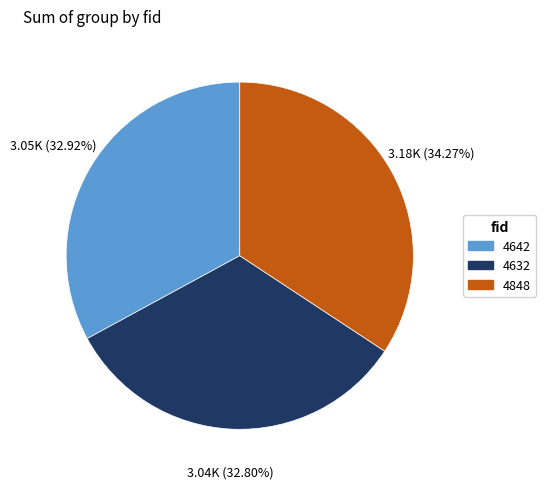

Count the number of slices in the pie.

3